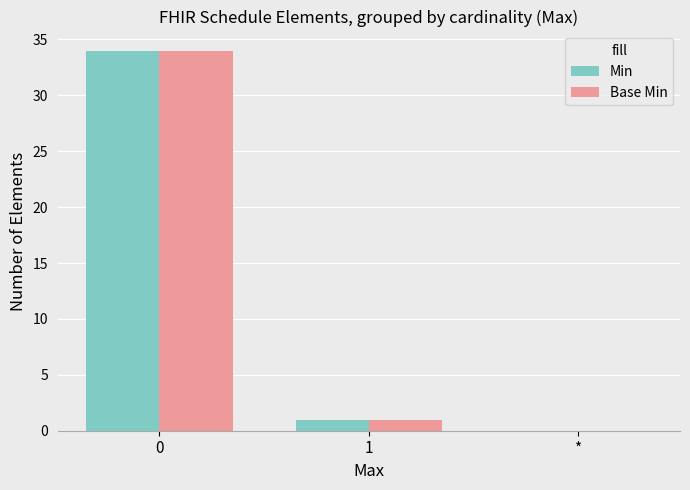

Where is Base Min nearest to the value 17?

1